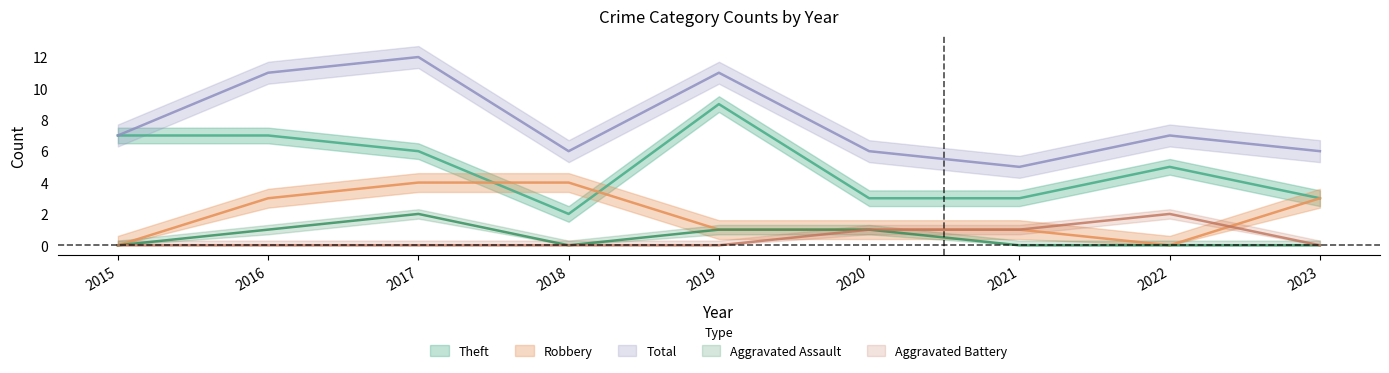

What are all the series names shown in the legend?

Aggravated Assault, Aggravated Battery, Robbery, Theft, Total